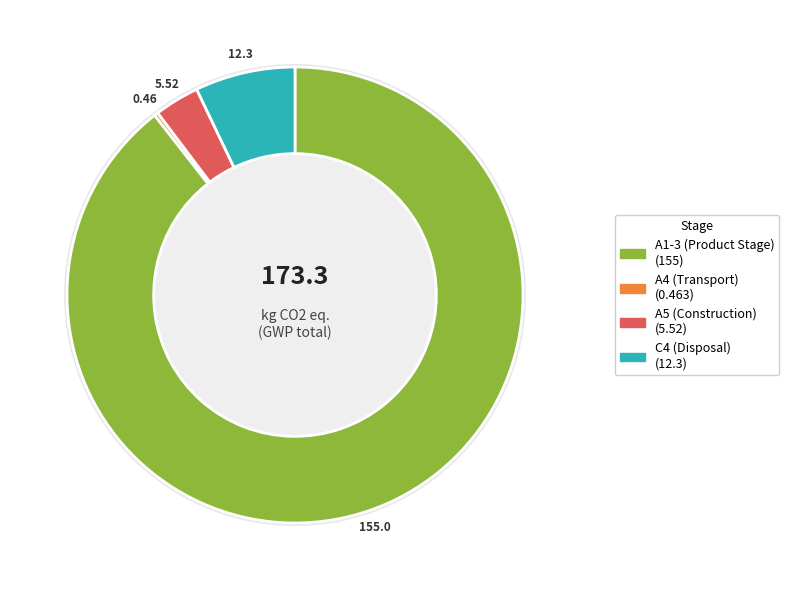

To the nearest percent, what is the difference between the largest and smallest slice percentages?

89%